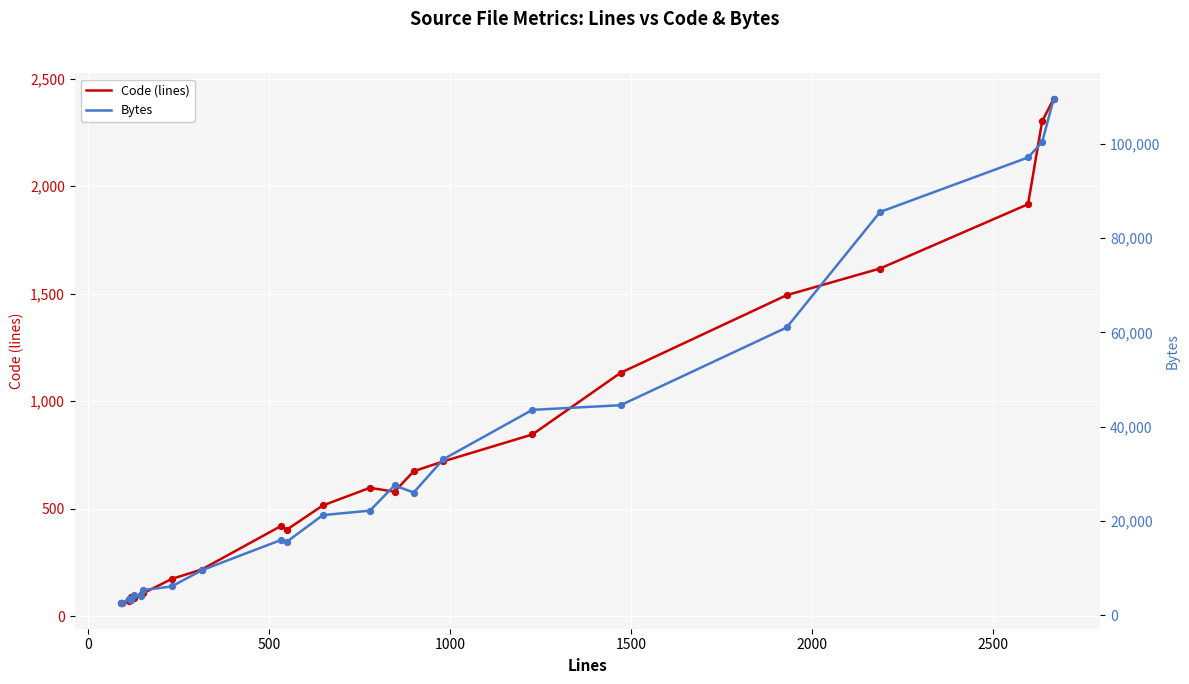

Which series has the largest Y range (max minus min)?

Bytes